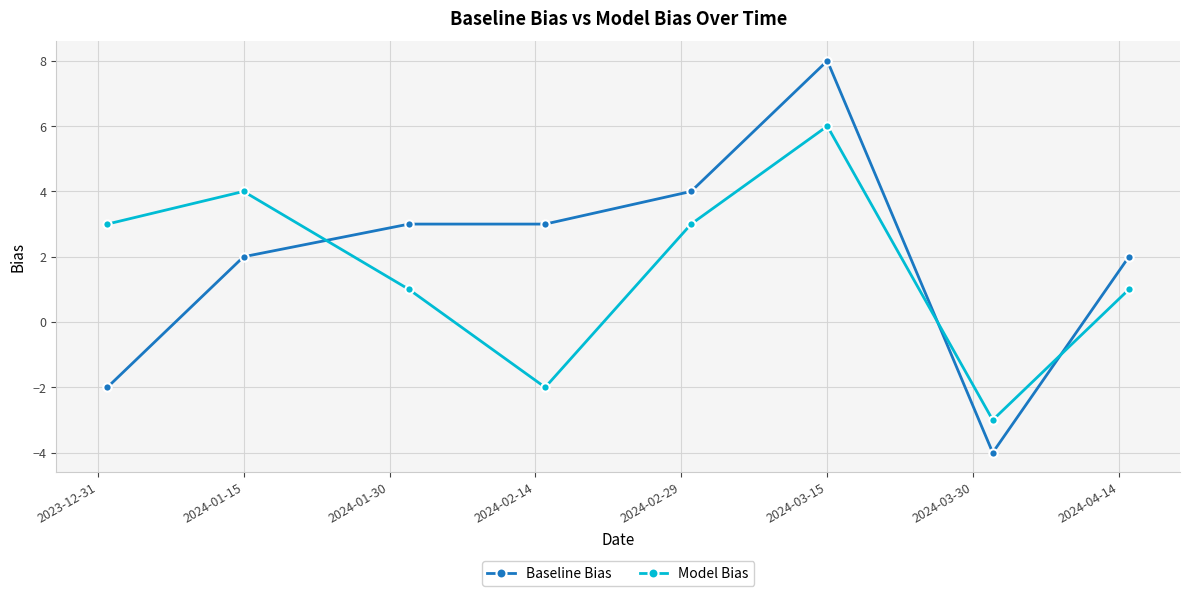

Does the chart have visible grid lines?

Yes